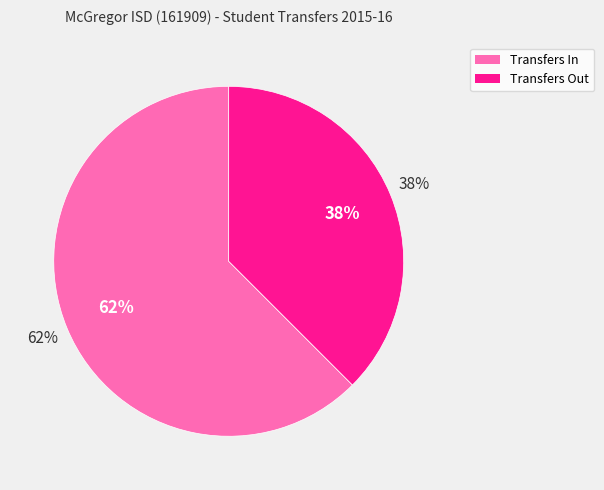

To the nearest percent, what is the average slice percentage?

50%